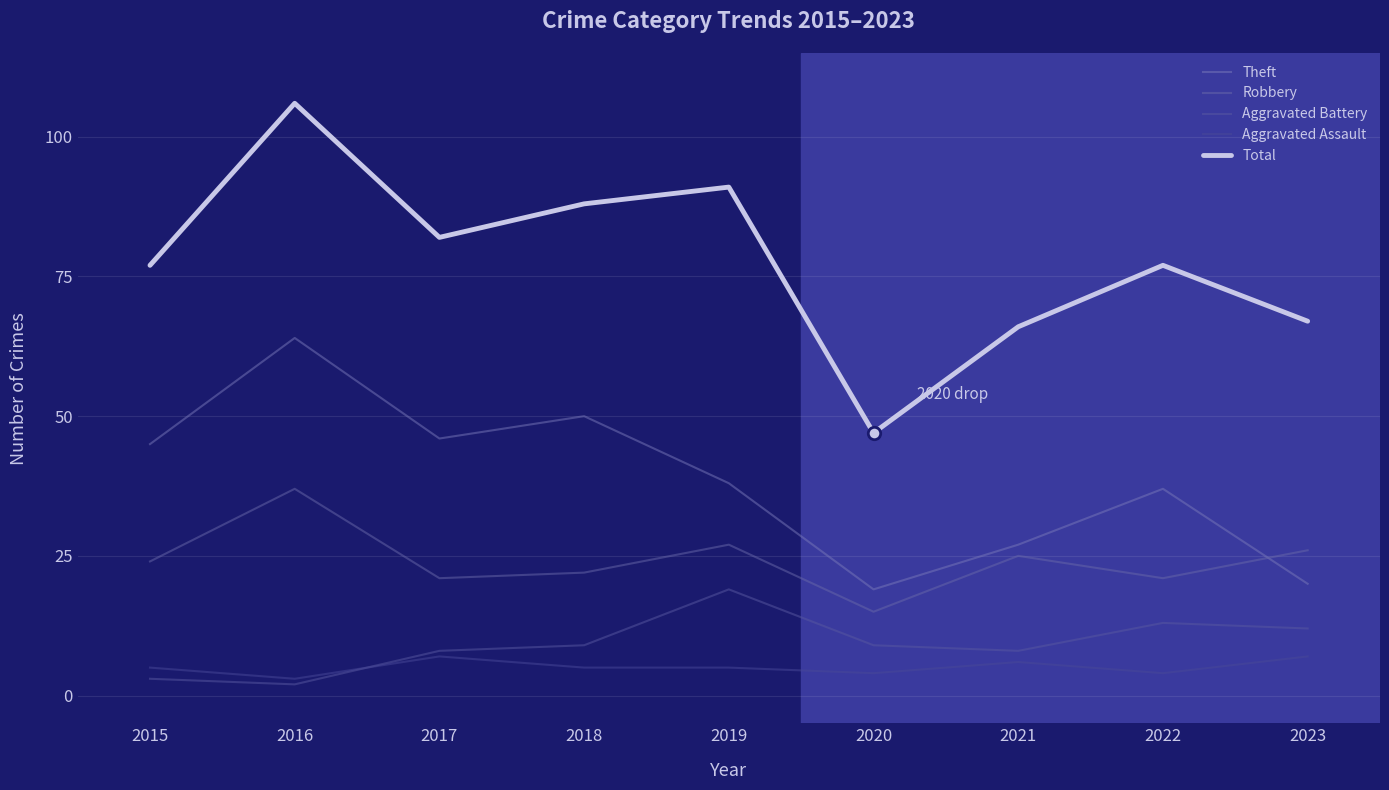

What is the total value across all series at 2016?

212